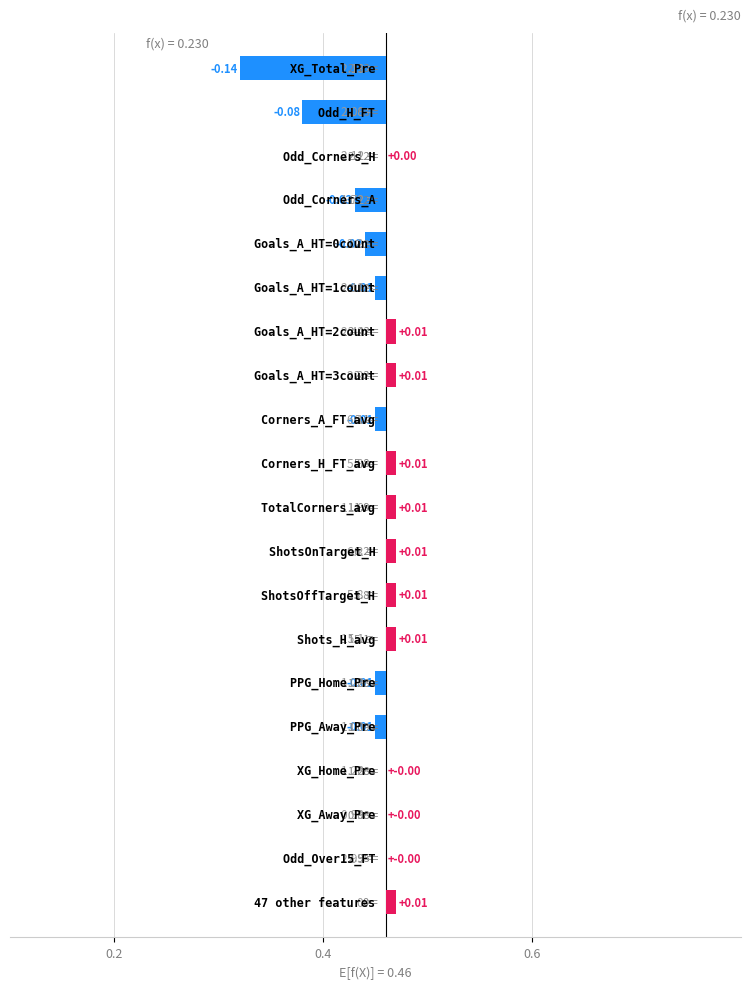

Which series changed the most between 2-Away HT Goals and 3-Away HT Goals?

XG_Total_Pre